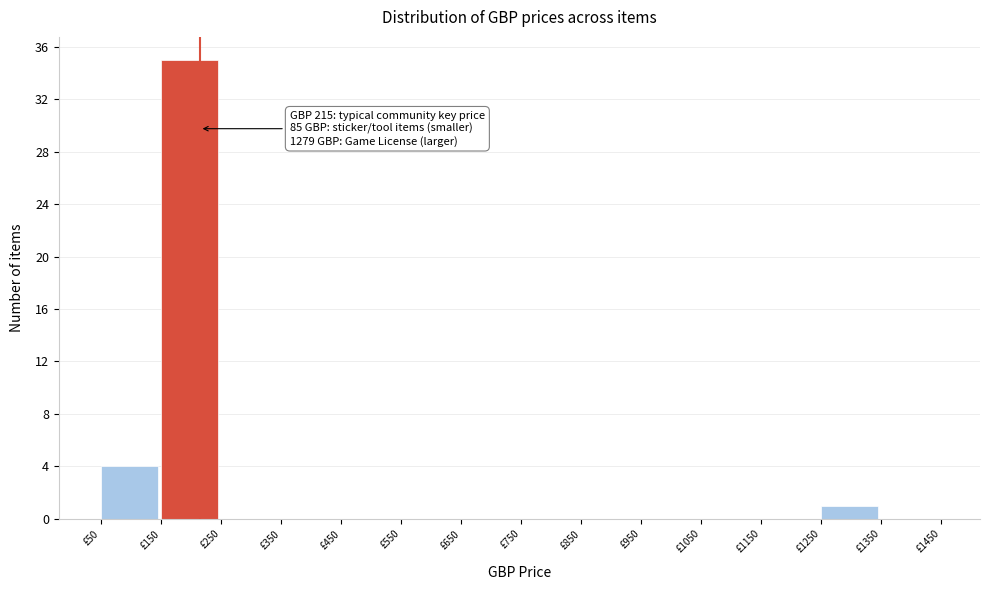

Which range on the x-axis has the tallest bar?

150 to 250